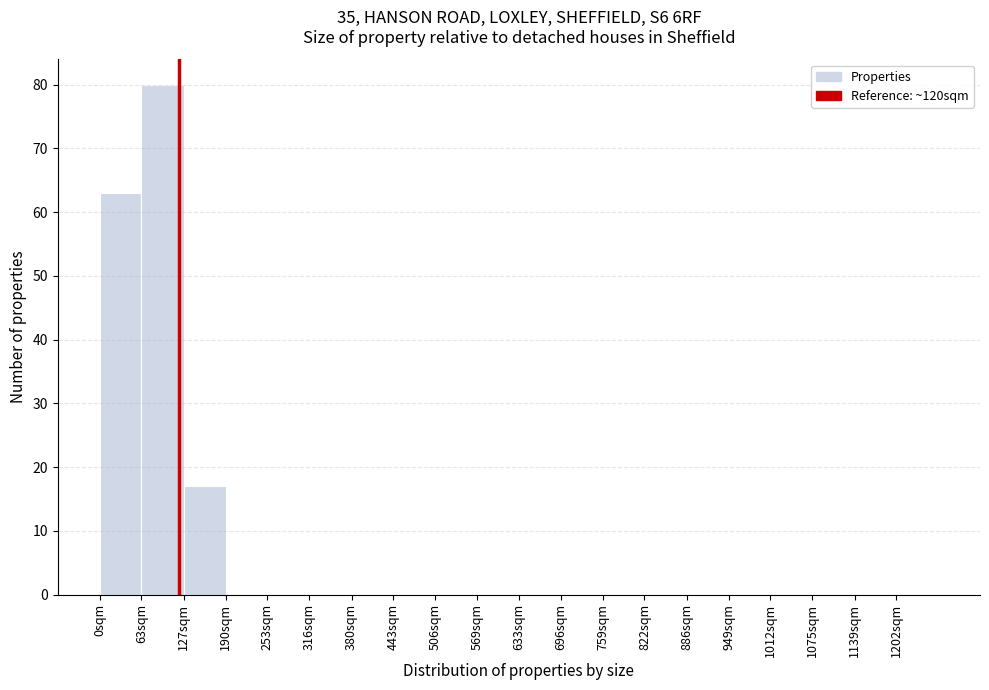

Reading left to right, list all the values displayed in this chart.

0sqm=63	63sqm=80	127sqm=17	190sqm=0	253sqm=0	316sqm=0	380sqm=0	443sqm=0	506sqm=0	569sqm=0	633sqm=0	696sqm=0	759sqm=0	822sqm=0	886sqm=0	949sqm=0	1012sqm=0	1075sqm=0	1139sqm=0	1202sqm=0